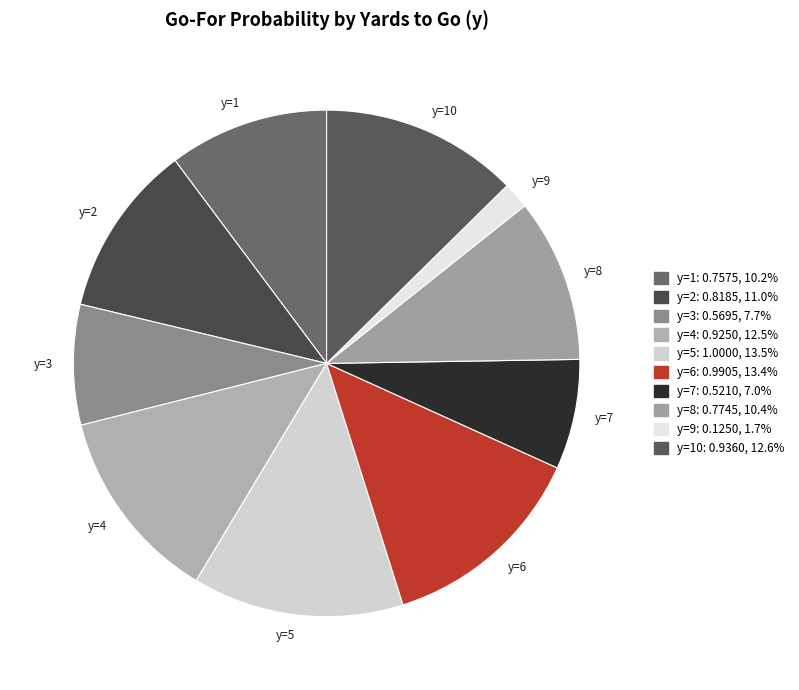

What is the smallest slice in the pie chart?

y=9